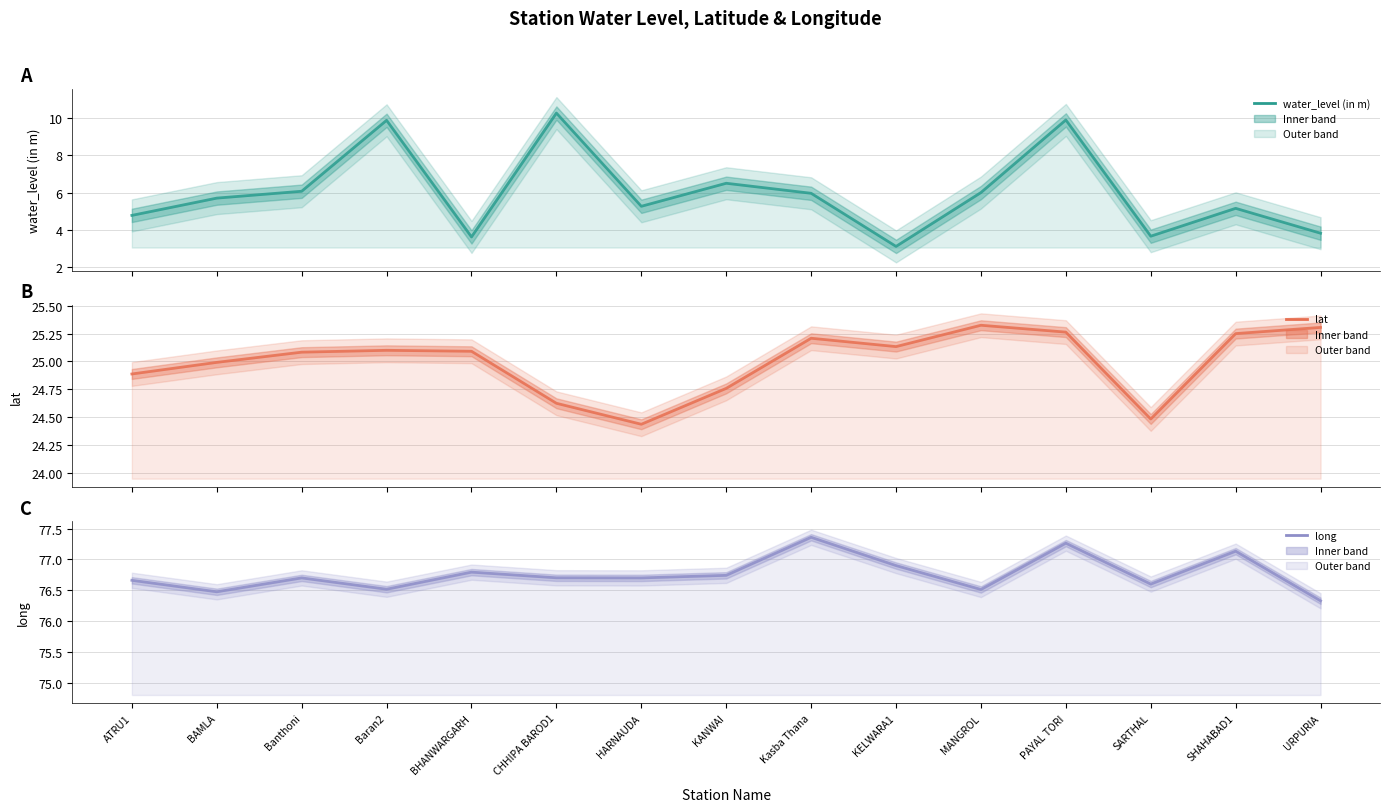

What is the difference between the maximum and second lowest values in the long series?

0.9